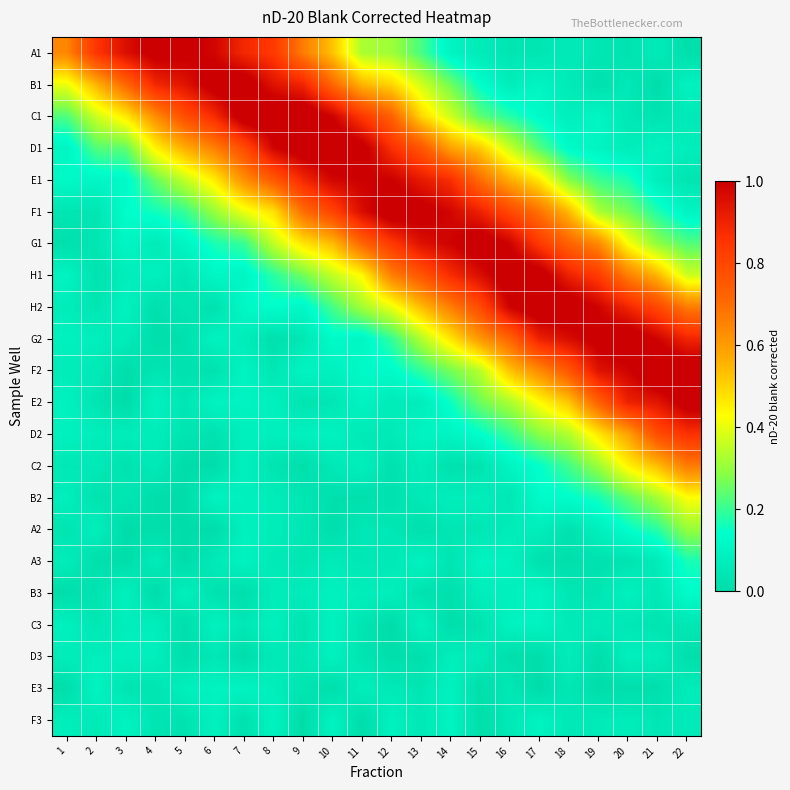

How many series are shown in this chart?

22